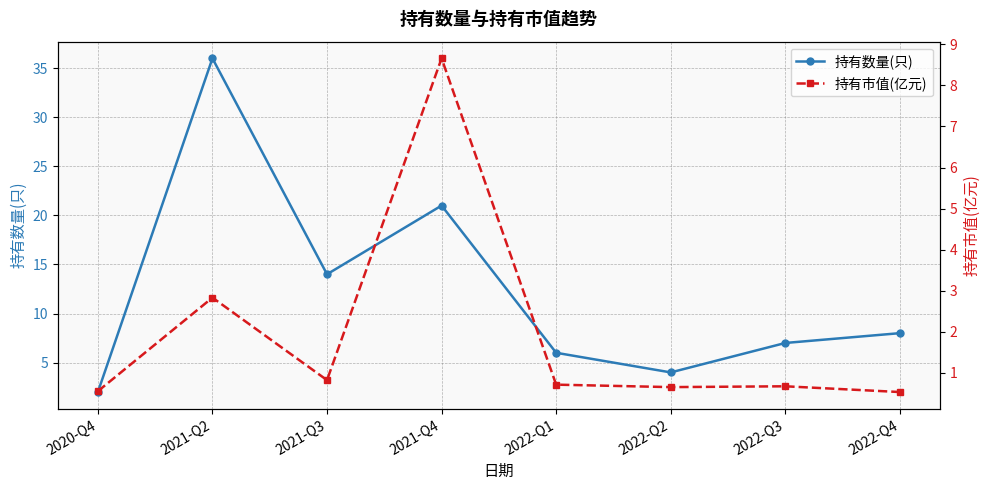

How many interior local peaks does the 持有数量(只) series have?

2